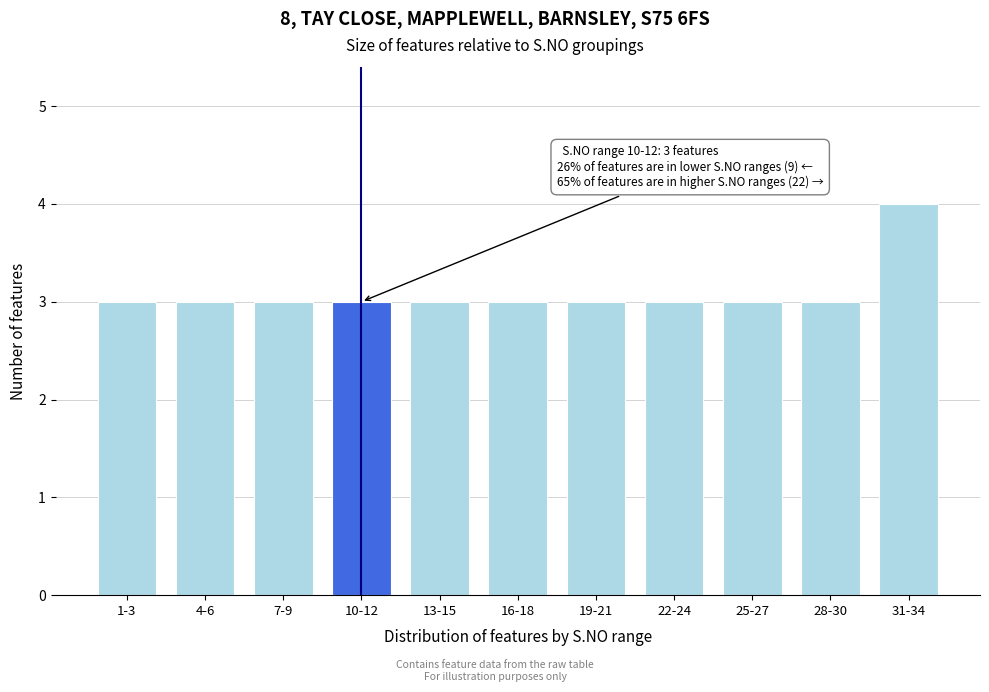

Reading right to left, list all the values displayed in this chart.

4	3	3	3	3	3	3	3	3	3	3